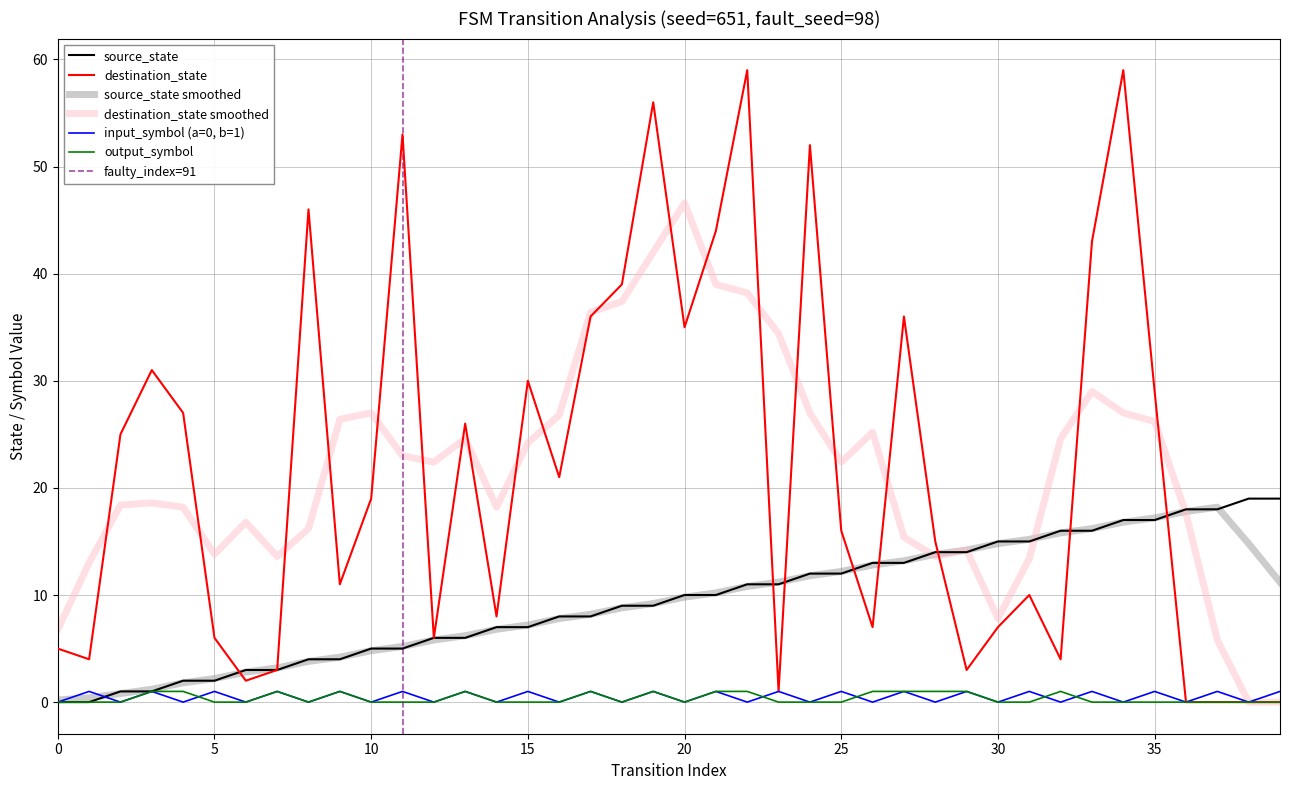

How many interior local valleys does the destination_state series have?

11